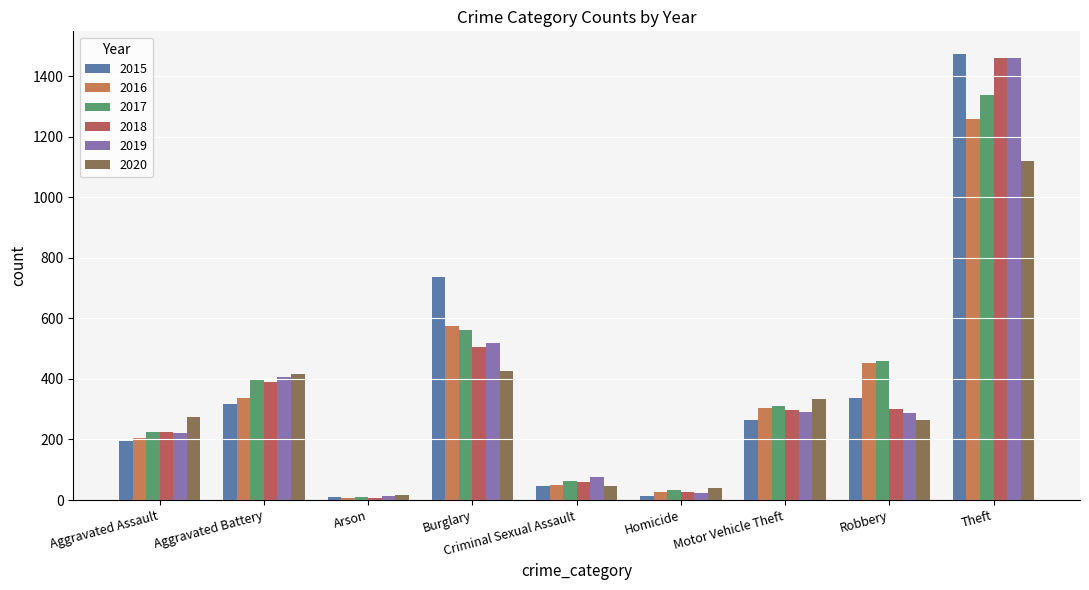

Where does the 2020 series first go above 273?

Aggravated Battery